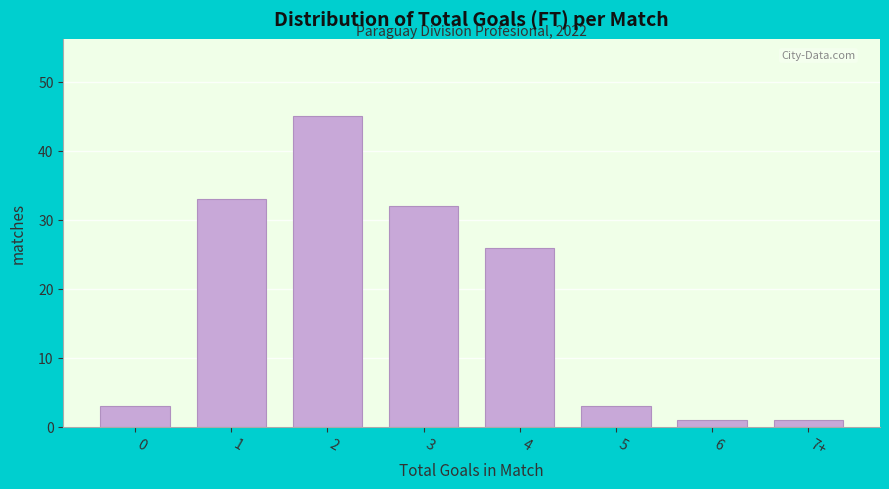

Reading left to right, what are all the values shown in this chart?

0=3	1=33	2=45	3=32	4=26	5=3	6=1	7+=1